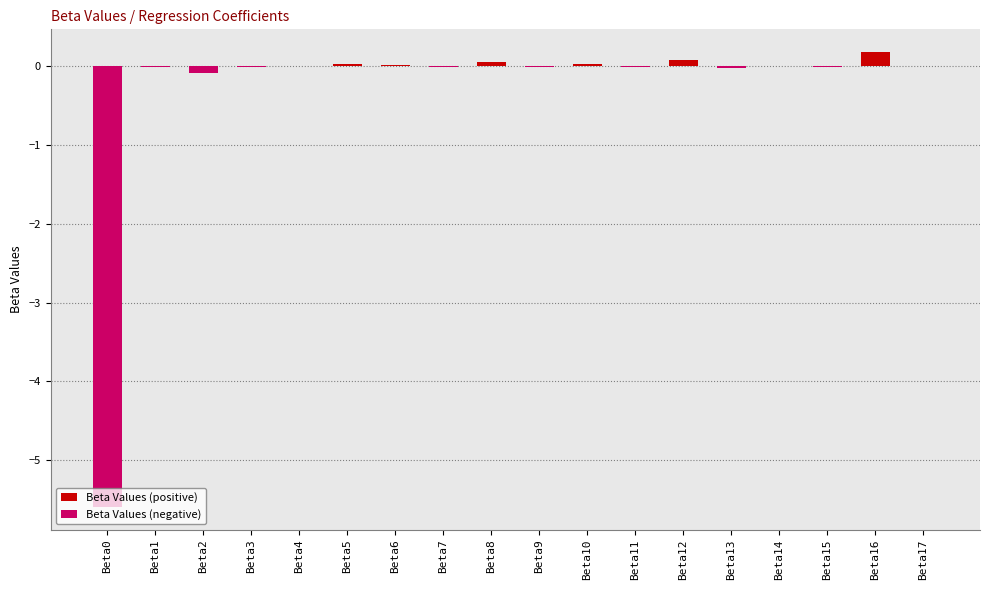

Rank the series at Beta2 from highest to lowest value.

Beta Values (positive), Beta Values (negative)